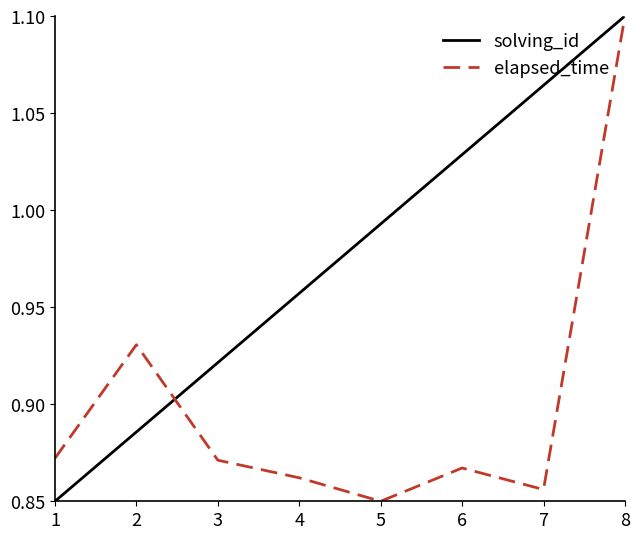

What is the sum of all elapsed_time values?

7.2